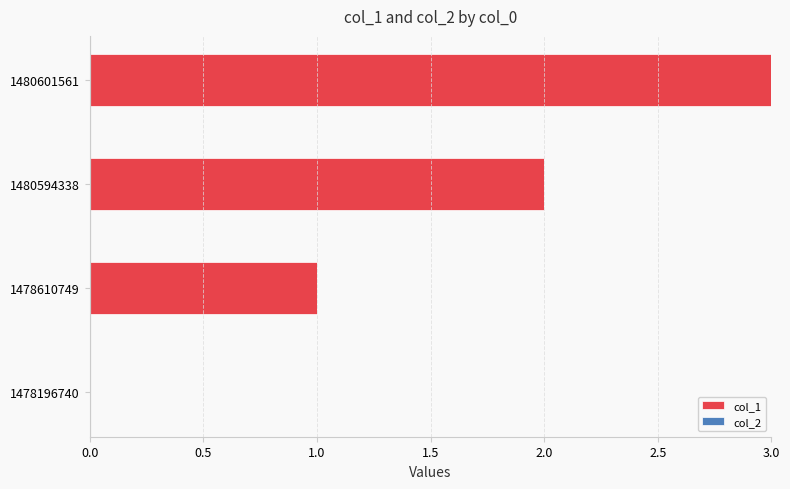

True or false: the data shows 1 at 1478610749.

True